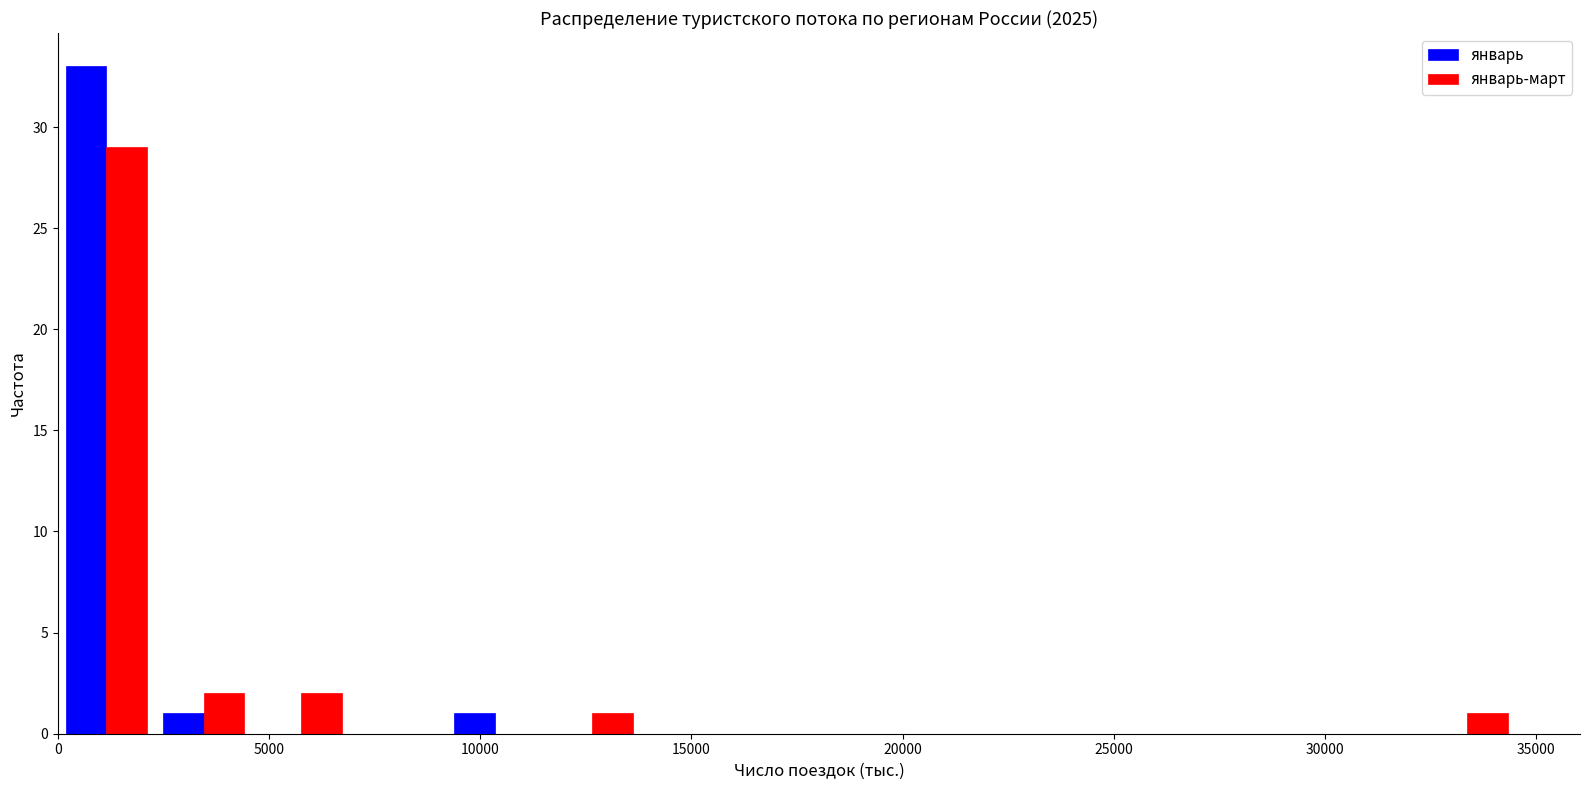

In the январь series, which range on the x-axis has the tallest bar?

0 to 2500